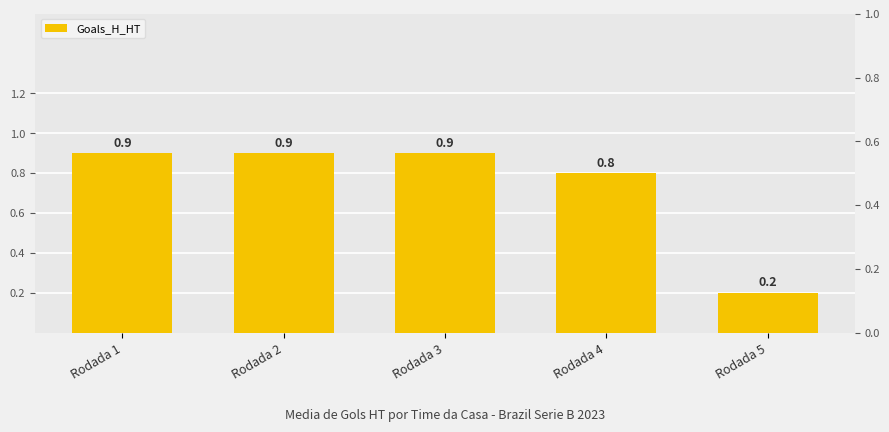

At which category does the chart reach its peak across all series?

Rodada 1